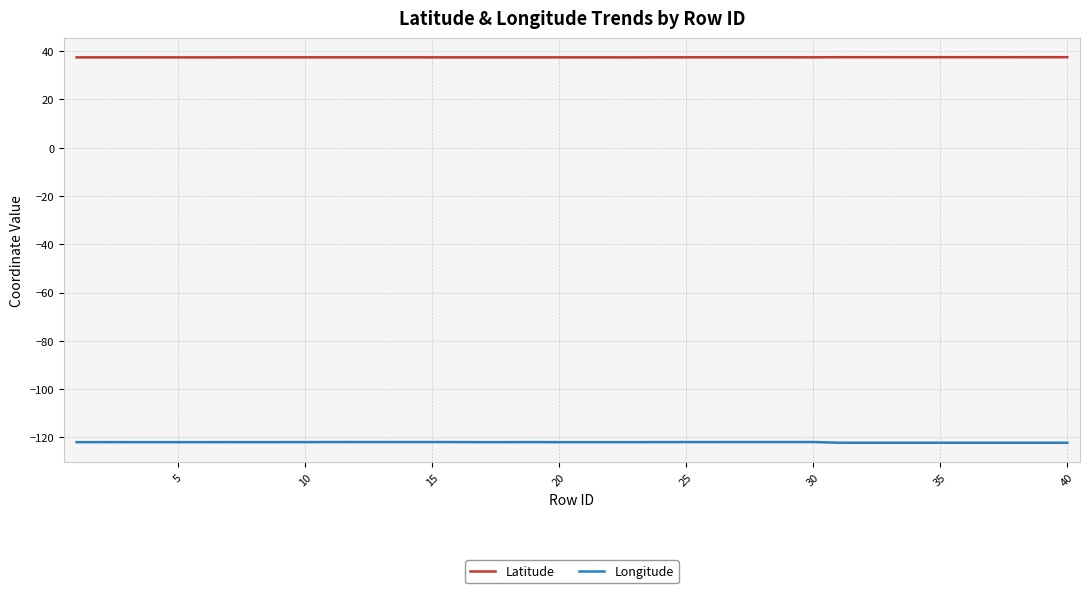

List the series in order of their overall mean, highest first.

Latitude, Longitude